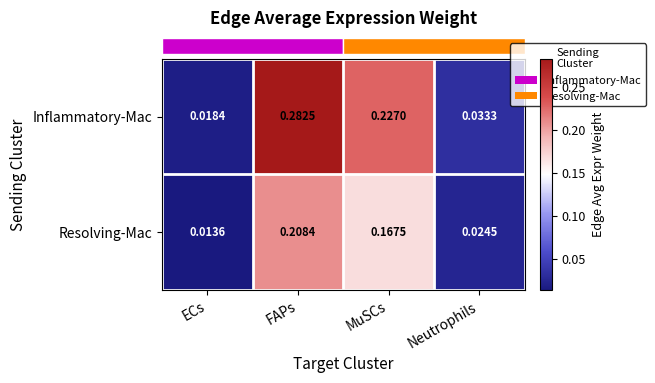

Rank the series at FAPs from highest to lowest value.

Inflammatory-Mac, Resolving-Mac